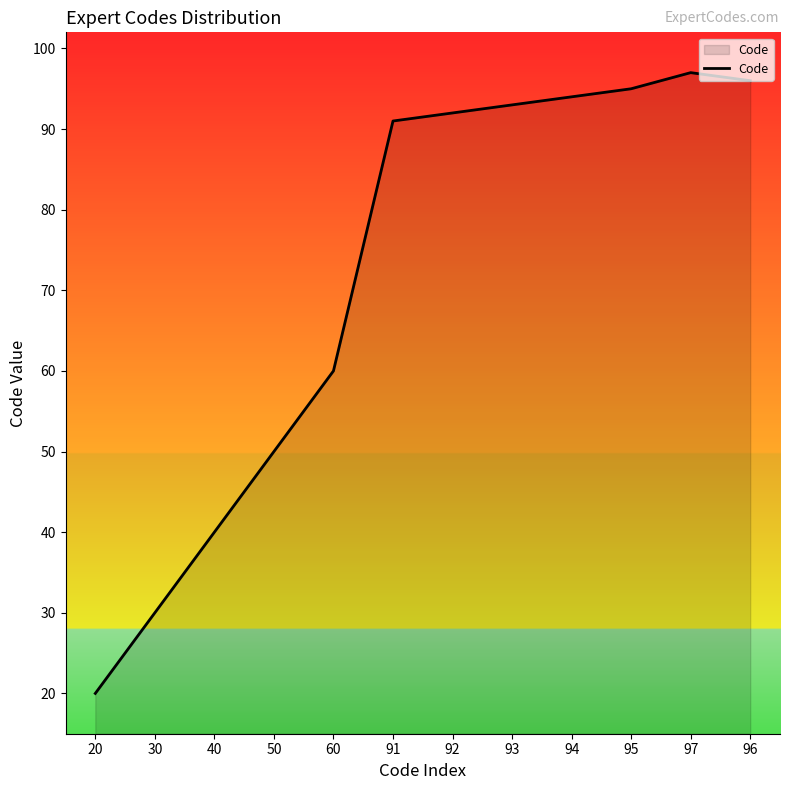

True or false: the data shows 50 at 50.

True